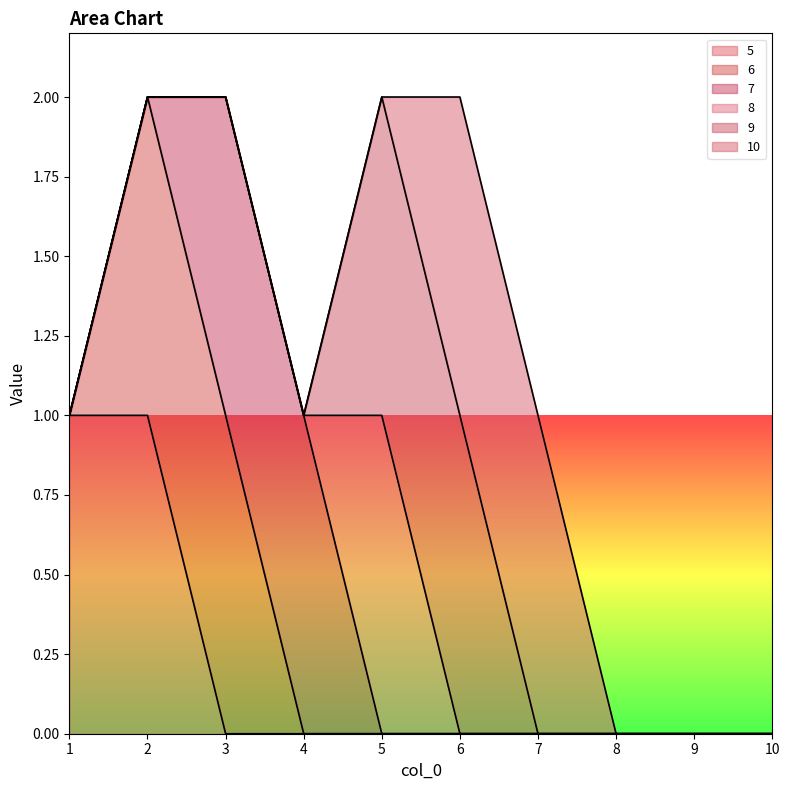

True or false: 10 and 9 intersect in this chart.

False